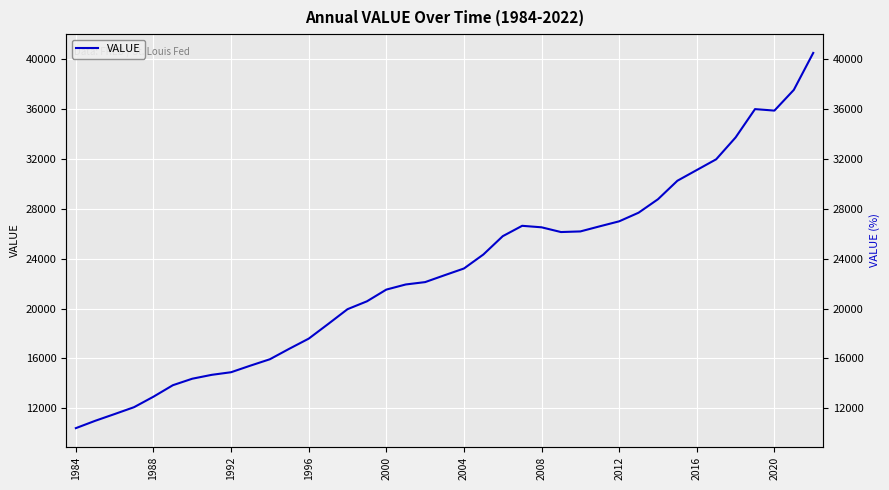

What is the value of the 24th point from the left?

26630